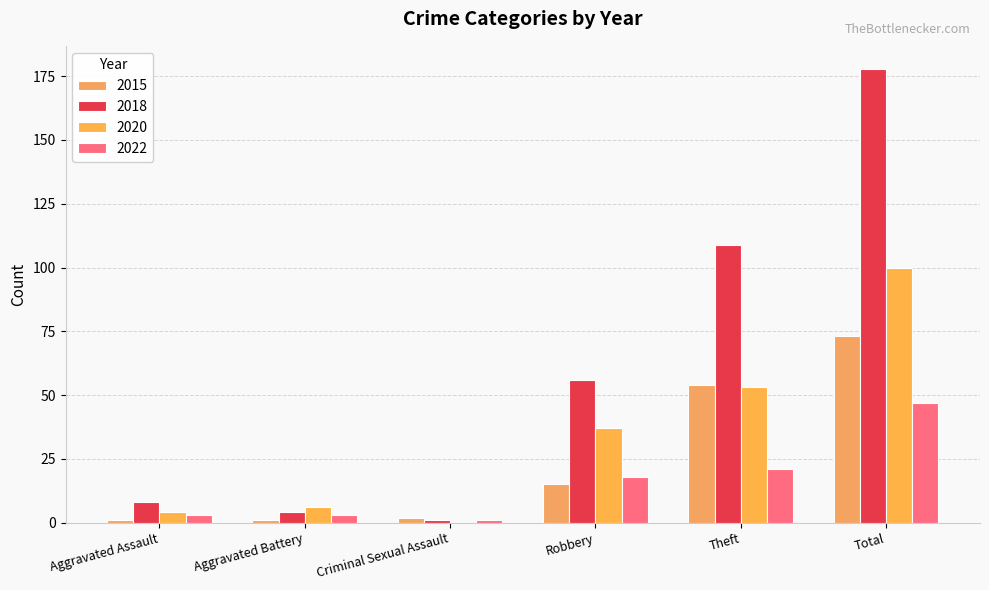

How many distinct data groups are displayed?

4